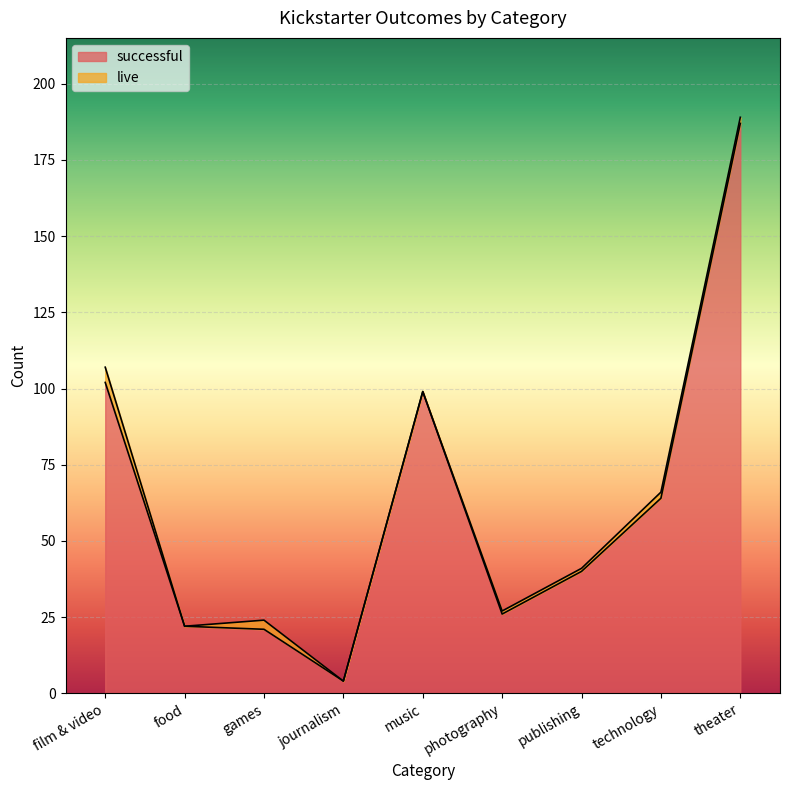

List the labels in order of value, smallest first.

journalism, games, food, photography, publishing, technology, music, film & video, theater